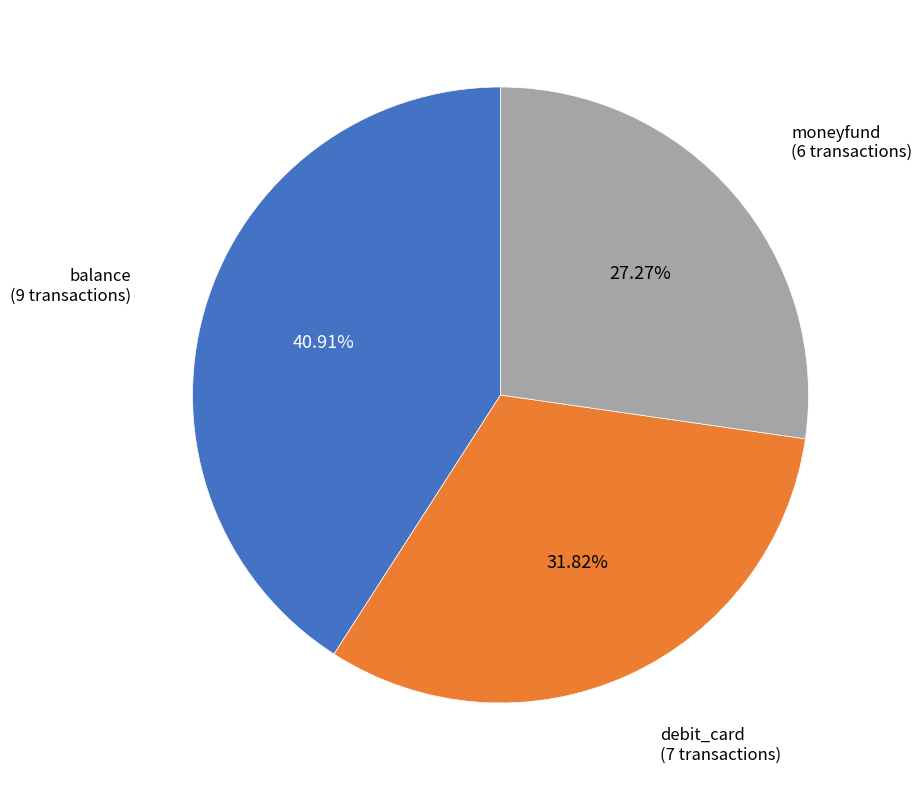

How many slices are in this pie chart?

3